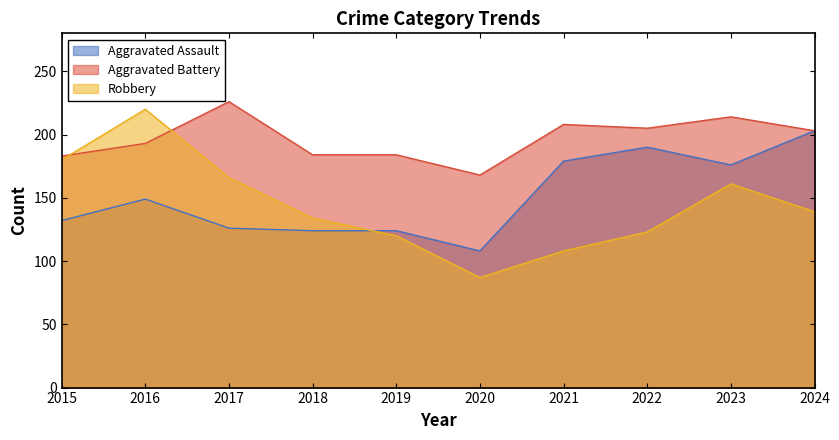

How many data points in Aggravated Battery are above 203?

4